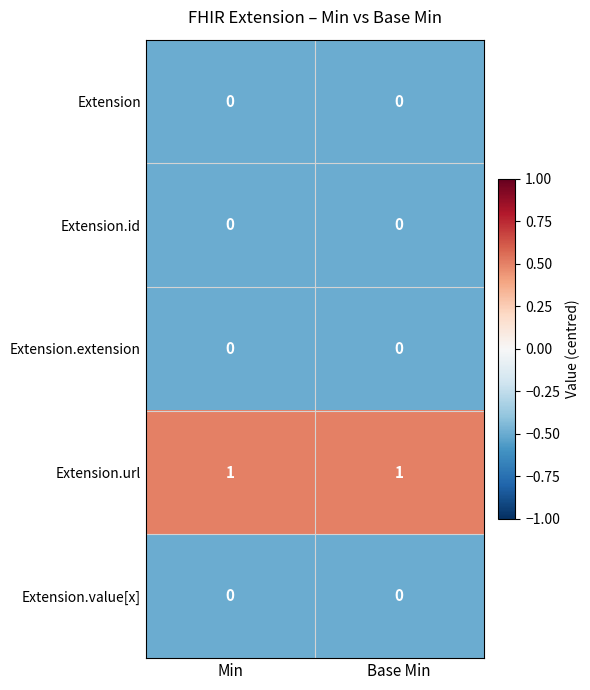

Which series has the largest total across all categories?

Extension.url